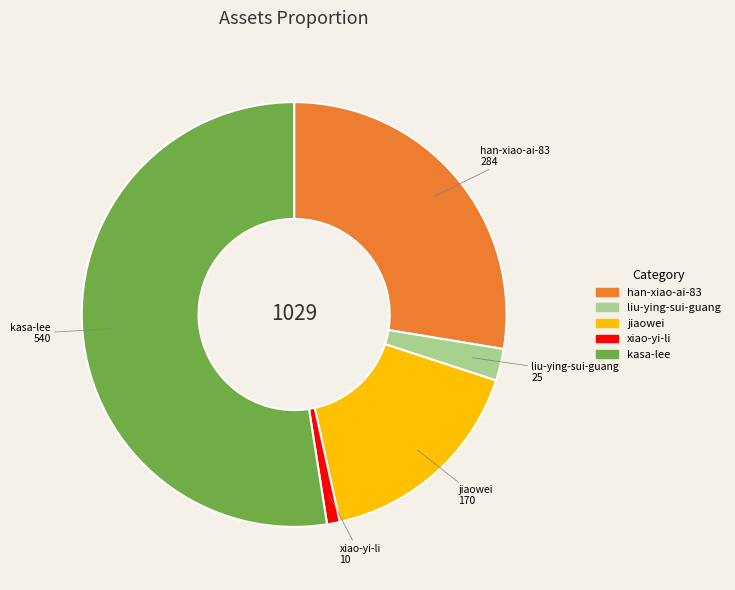

Between jiaowei and han-xiao-ai-83, which is larger?

han-xiao-ai-83